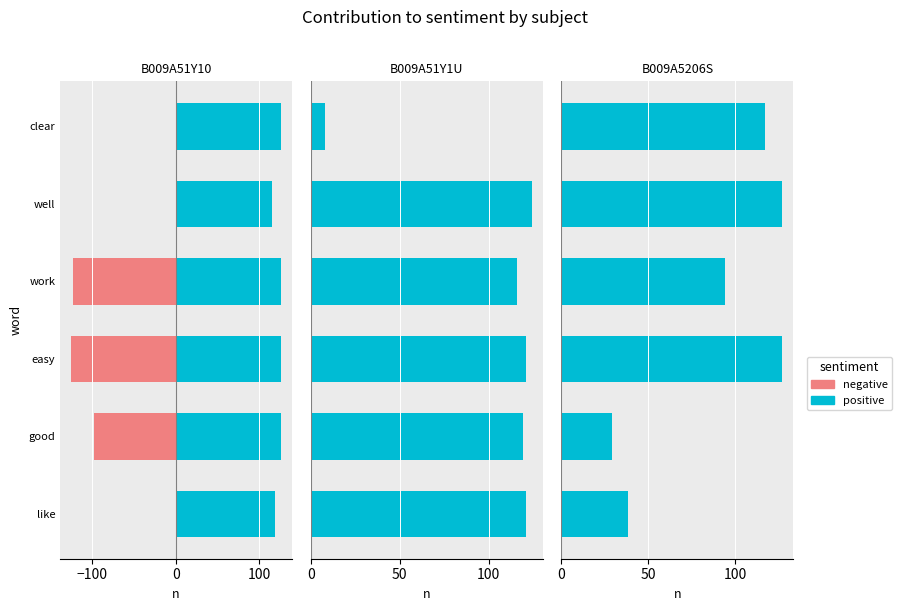

Between 200 and −100, which is larger?

200